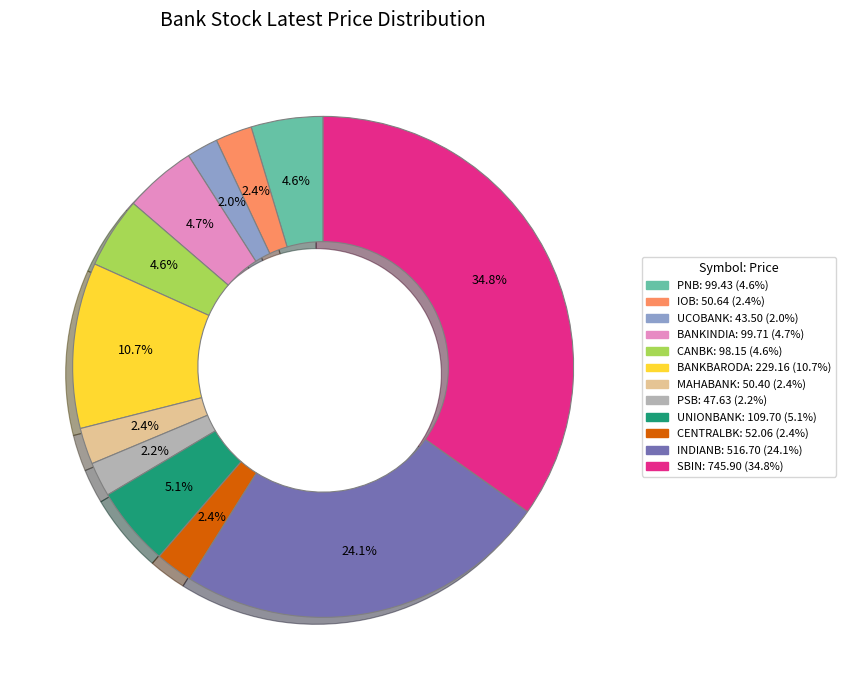

How much of the chart is everything except UCOBANK?

98.0%